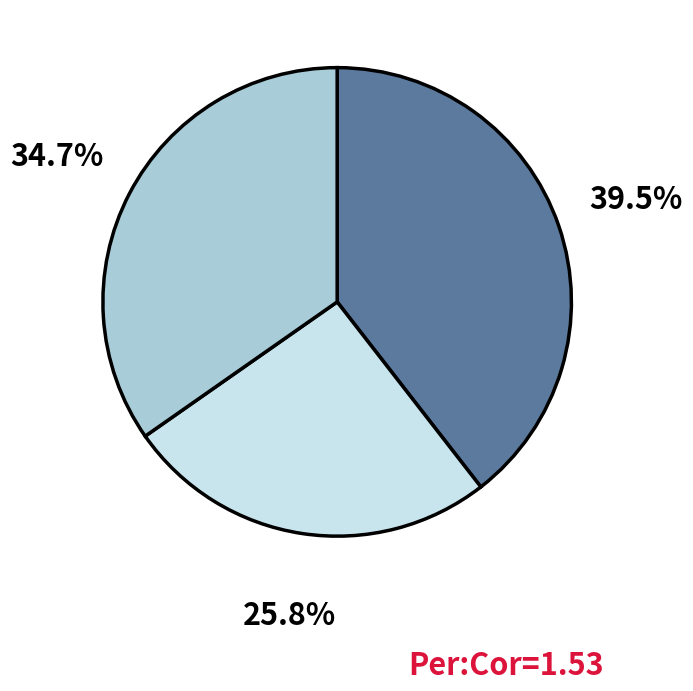

Is there a majority slice in this chart?

No